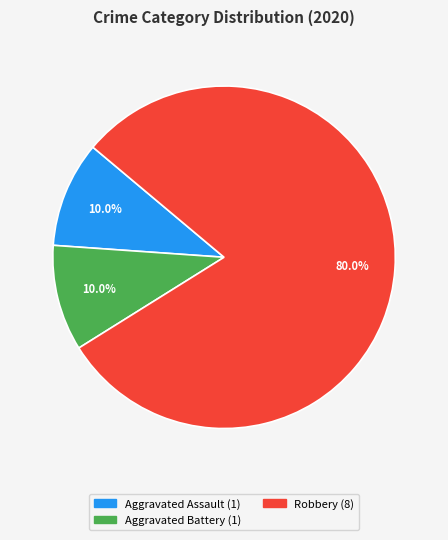

Is there any slice that represents more than half of the pie?

Yes